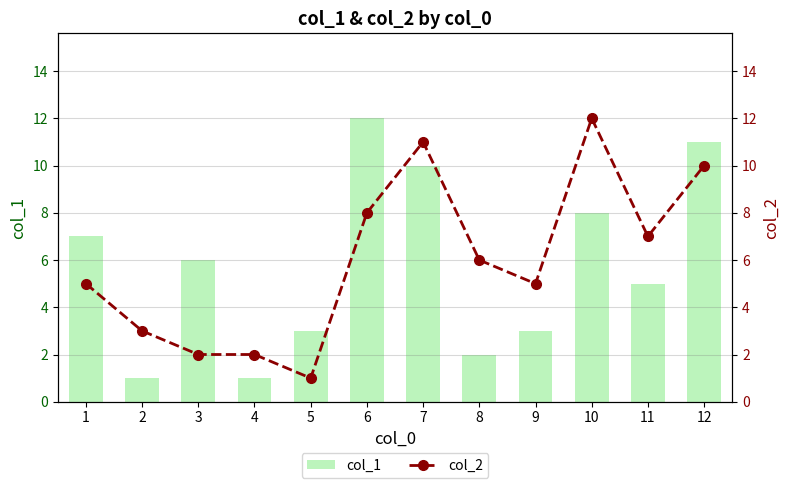

Is the value of col_2 at 6 greater than the value of col_1 at 3?

Yes